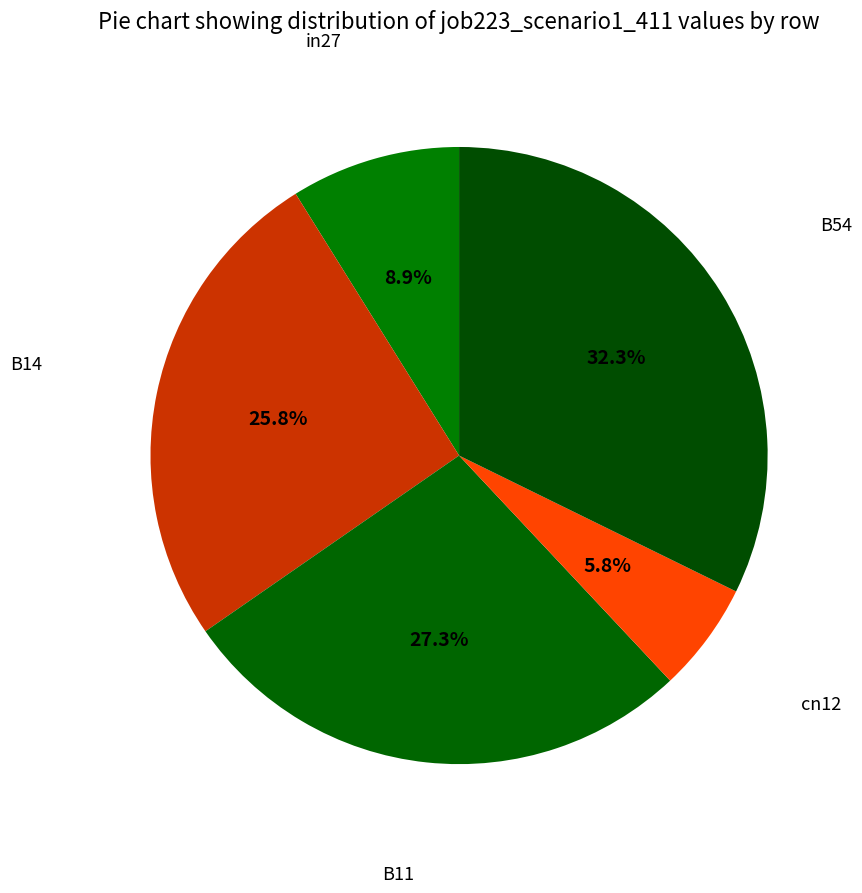

Is there a majority slice in this chart?

No